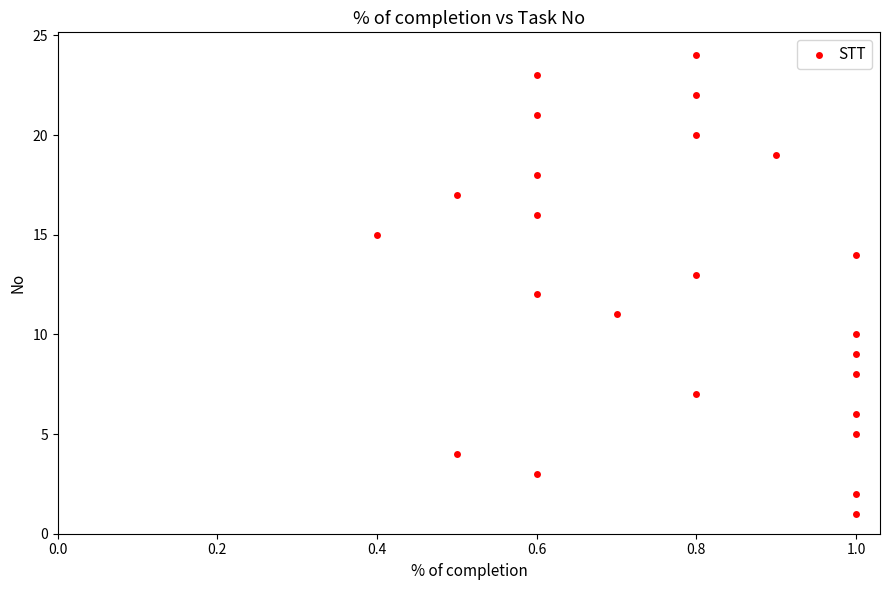

What is the range of Y values (max minus min)?

23